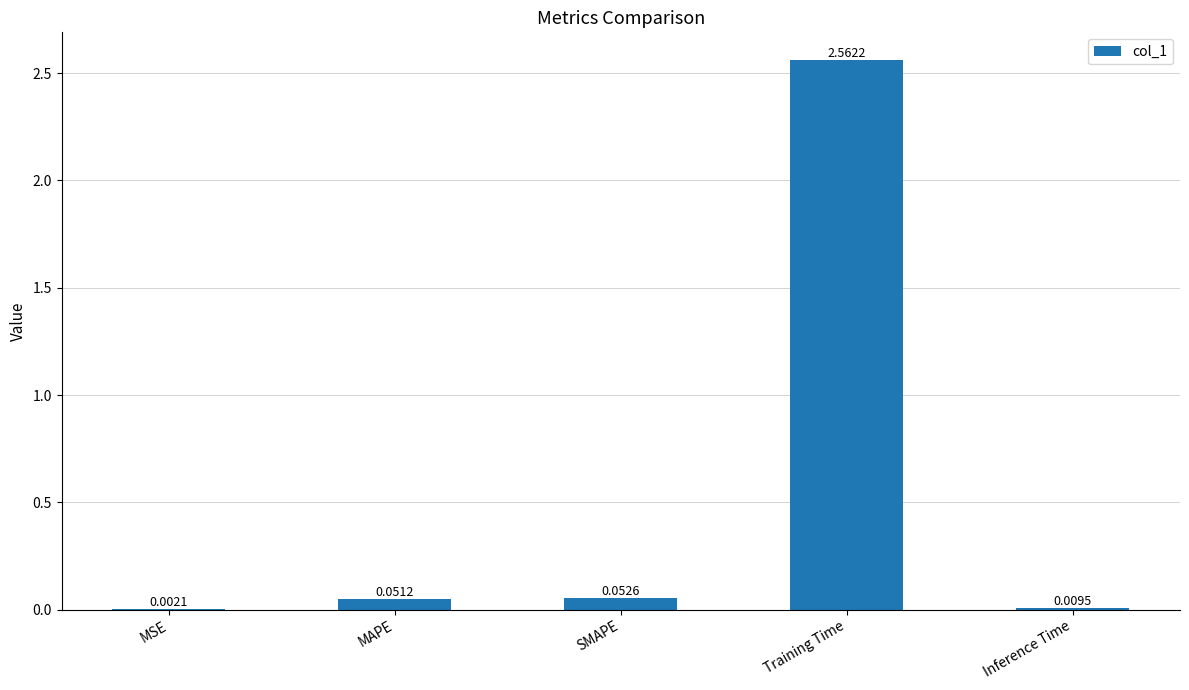

Which label corresponds to the largest value in the chart?

Training Time